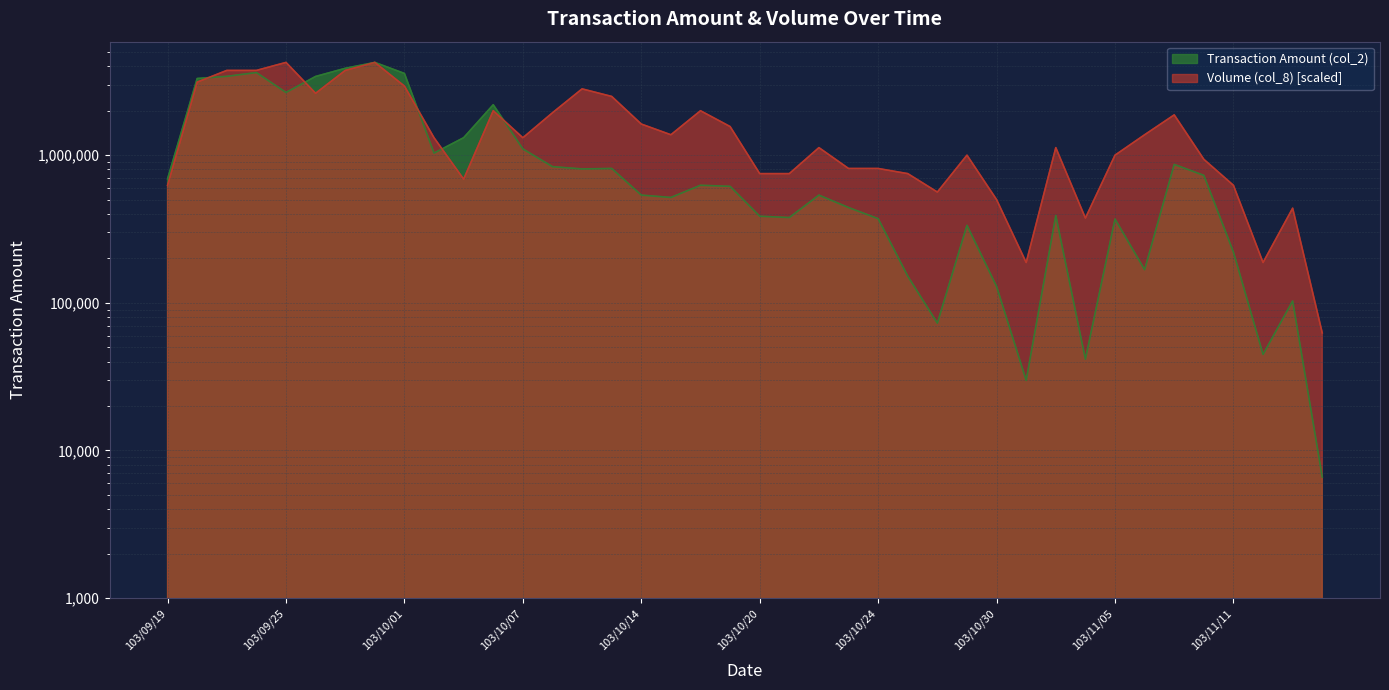

At which label does Transaction Amount (col_2) reach its peak?

103/09/30